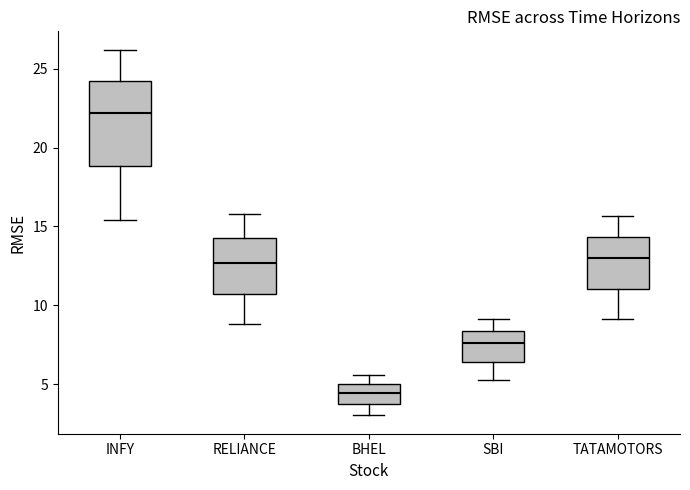

Reading left to right, read every box against the y-axis: the position of its median line, the range the box covers, and the ends of its whiskers. The values are not printed on the chart, so give them approximately, as read against the axis.

INFY: median 22.0, box 19.0 to 24.0, whiskers 15.5 to 26.0
RELIANCE: median 12.5, box 10.5 to 14.0, whiskers 9.0 to 16.0
BHEL: median 4.5, box 3.5 to 5.0, whiskers 3.0 to 5.5
SBI: median 7.5, box 6.5 to 8.5, whiskers 5.5 to 9.0
TATAMOTORS: median 13.0, box 11.0 to 14.5, whiskers 9.0 to 15.5